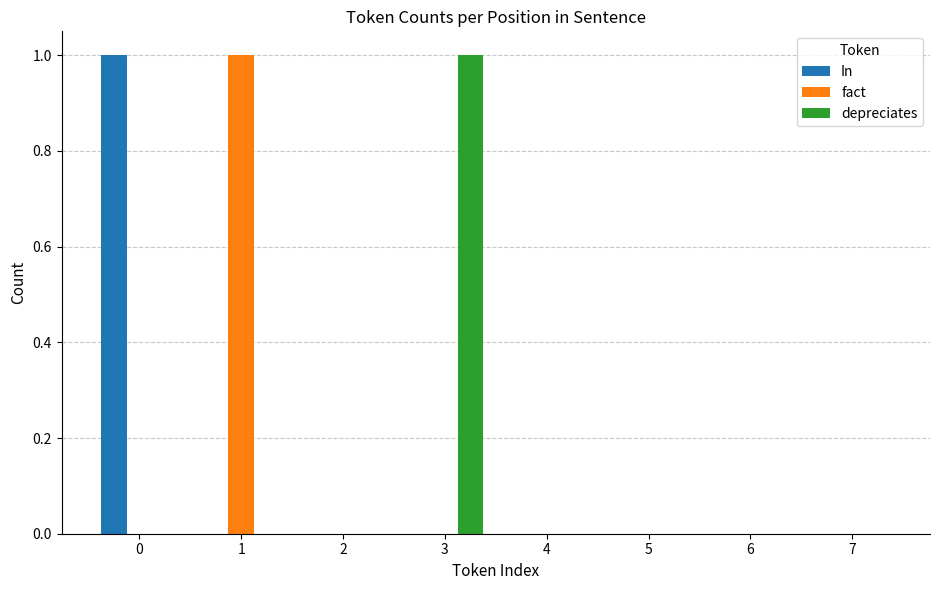

Does the chart contain stacked bars?

No